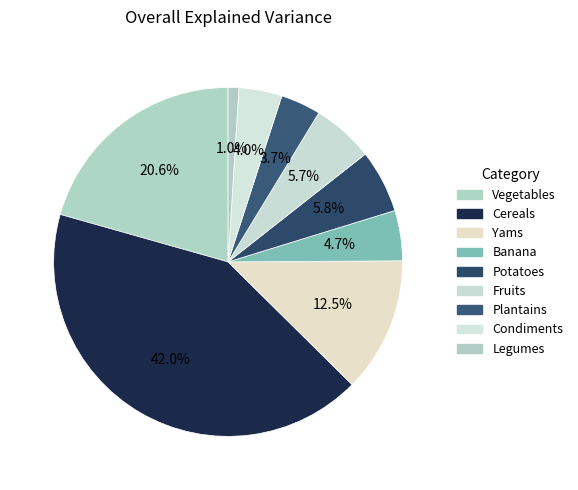

What is the largest slice in the pie chart?

Cereals